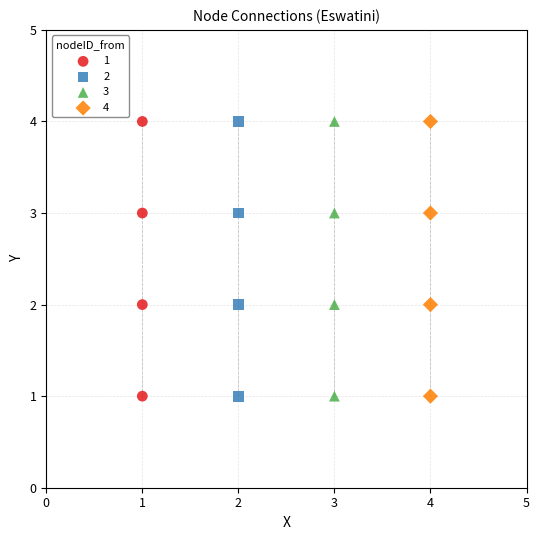

What are all the series names shown in the legend?

1, 2, 3, 4